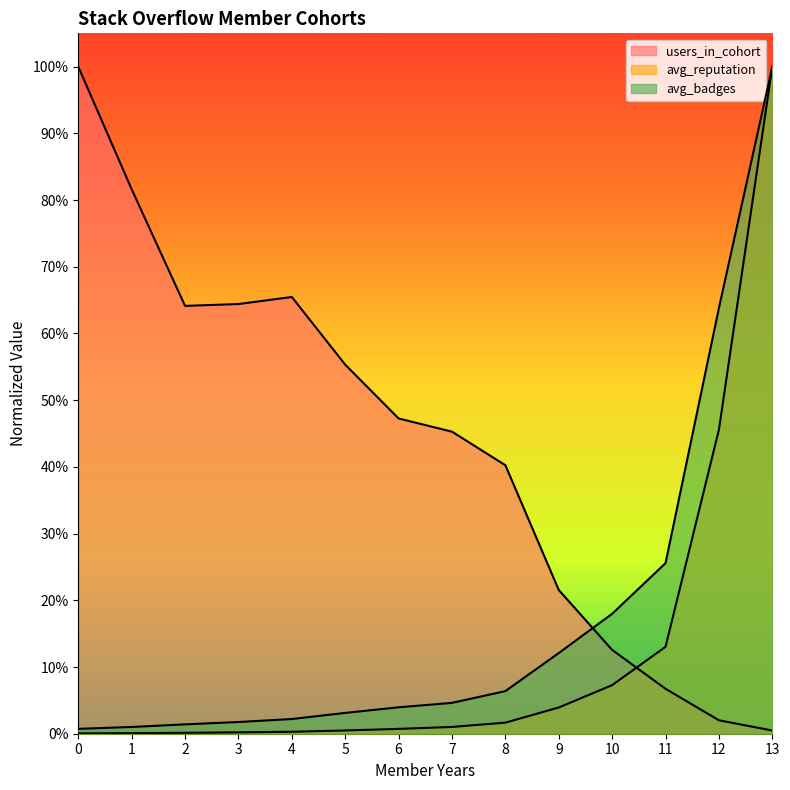

Reading left to right, transcribe all the data shown in this chart.

users_in_cohort: 1.0	0.8	0.6	0.6	0.7	0.6	0.5	0.5	0.4	0.2	0.1	0.1	0.0	0.0
avg_reputation: 0.0	0.0	0.0	0.0	0.0	0.0	0.0	0.0	0.0	0.0	0.1	0.1	0.5	1.0
avg_badges: 0.0	0.0	0.0	0.0	0.0	0.0	0.0	0.0	0.1	0.1	0.2	0.3	0.6	1.0